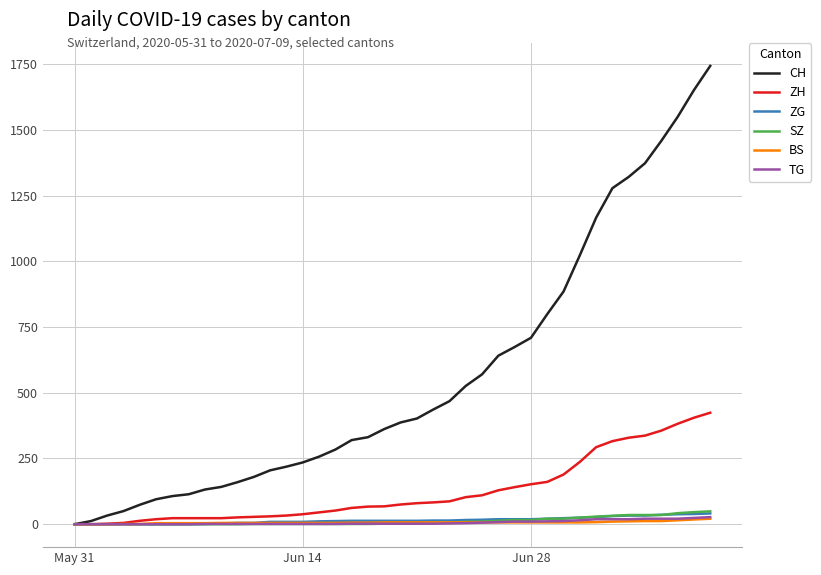

Which series has the largest total across all categories?

CH